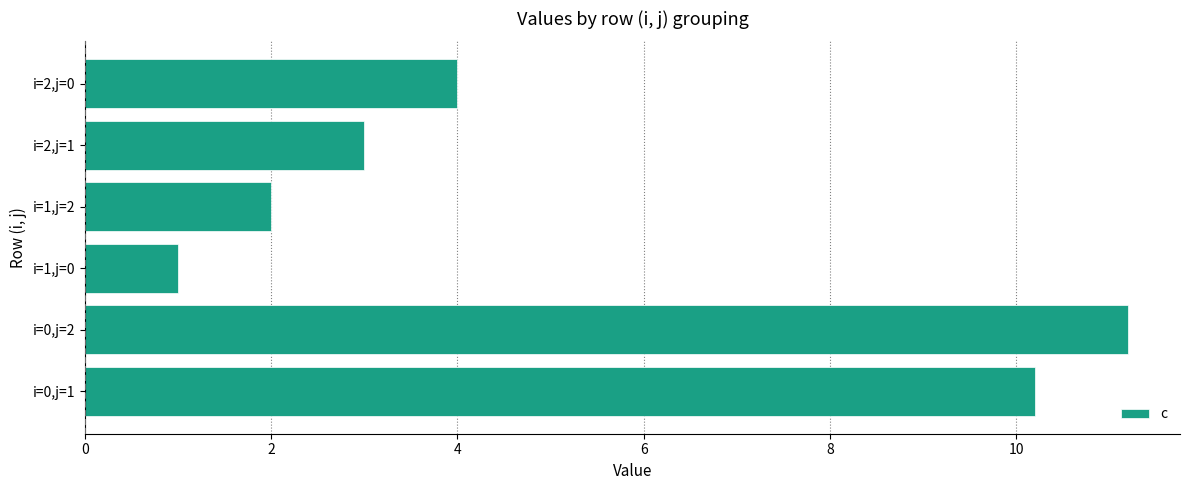

Where is the data nearest to the value 6?

i=2,j=0